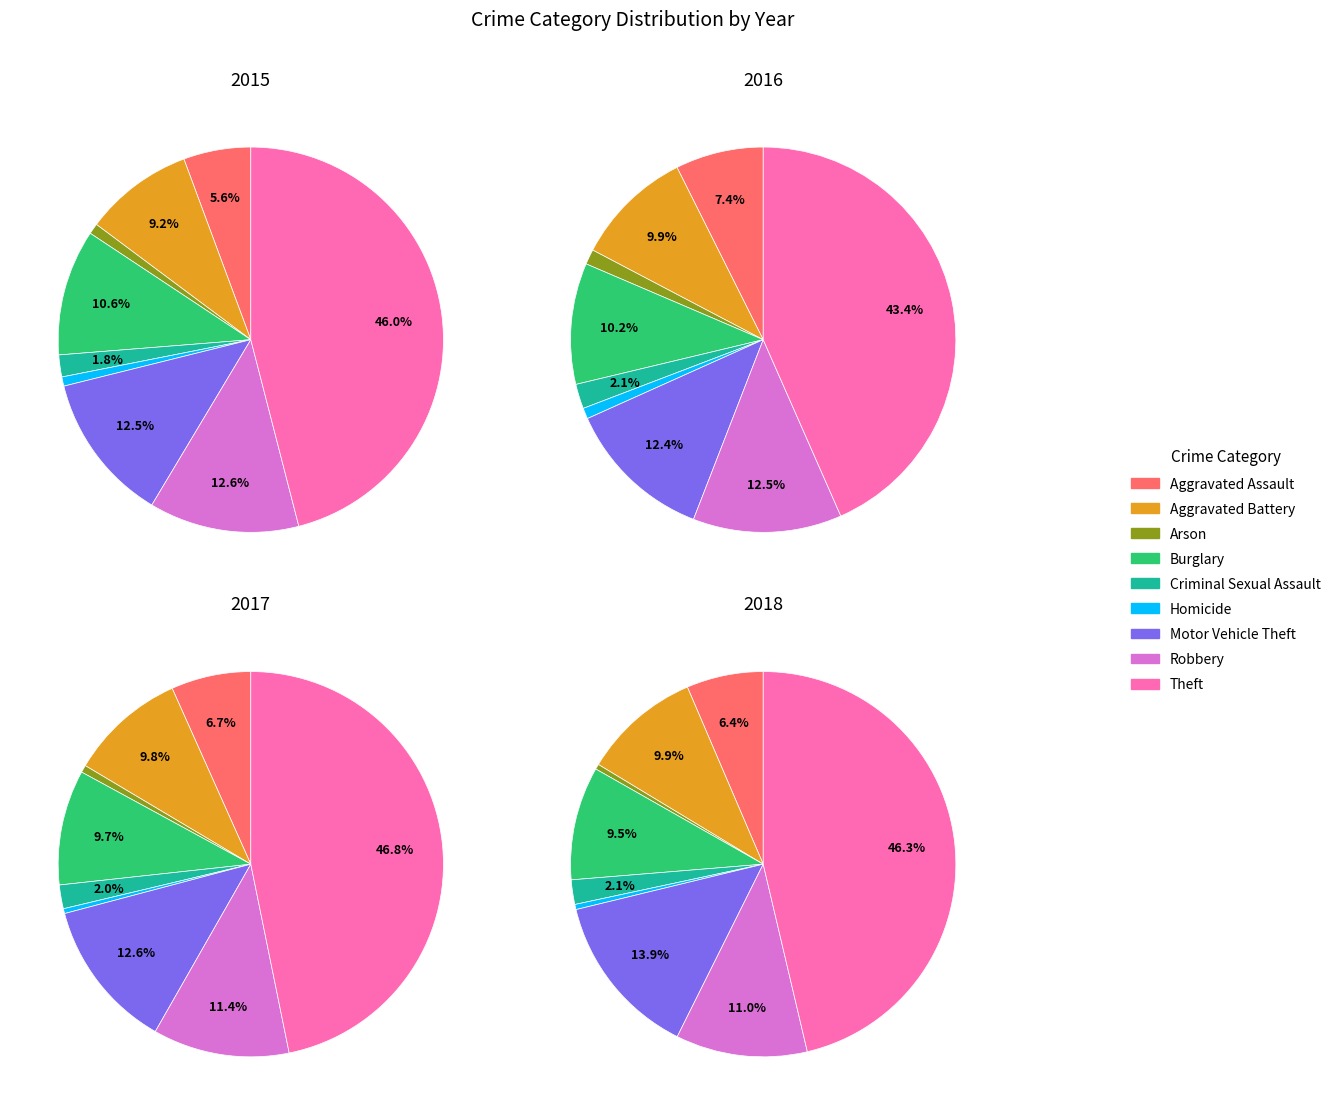

What portion of the pie excludes Arson?

99.1%